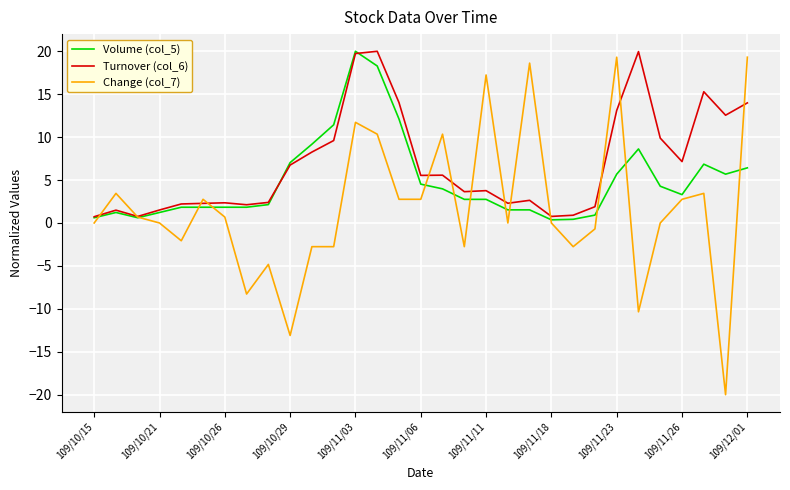

Which series has the widest spread of values?

Change (col_7)